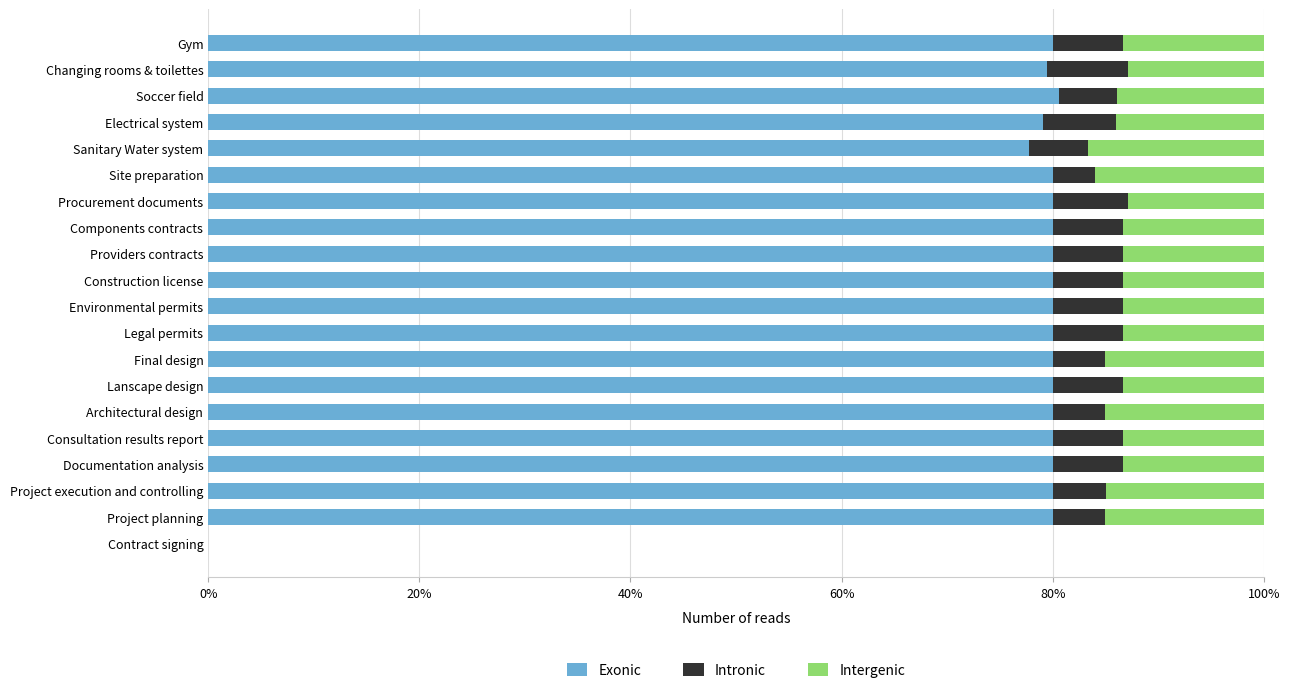

What is the approximate value of Exonic at Components contracts?

80.0